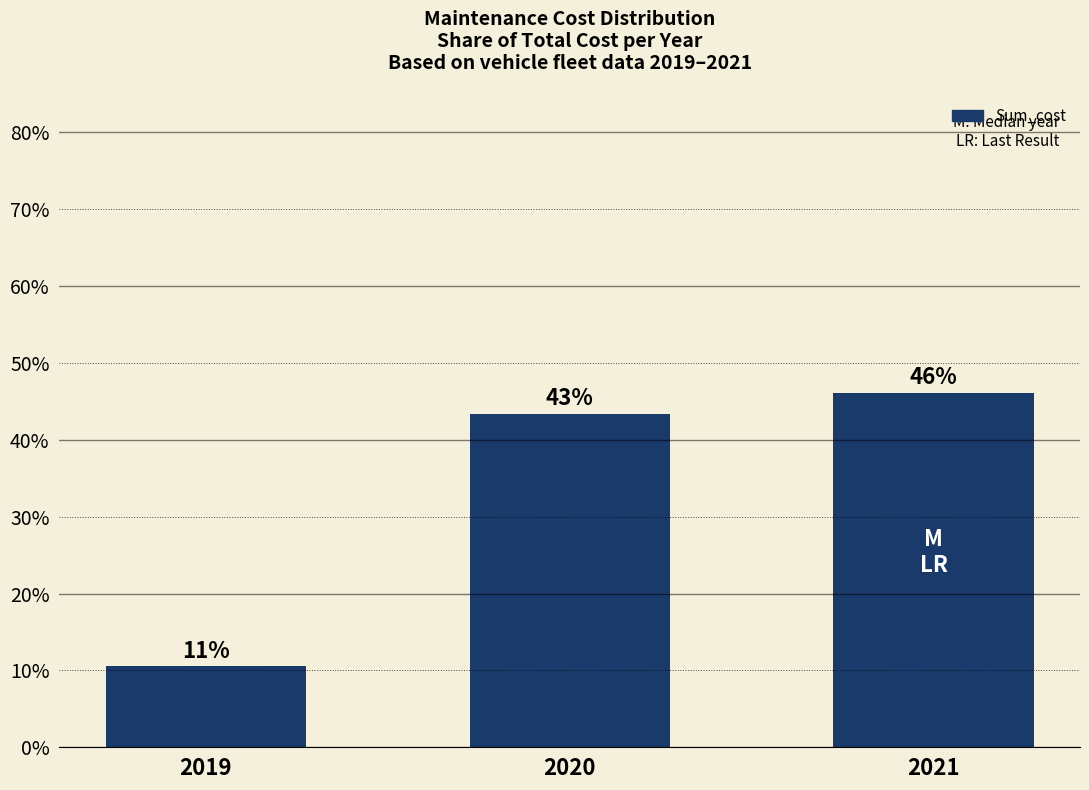

How many bars are there in total?

3